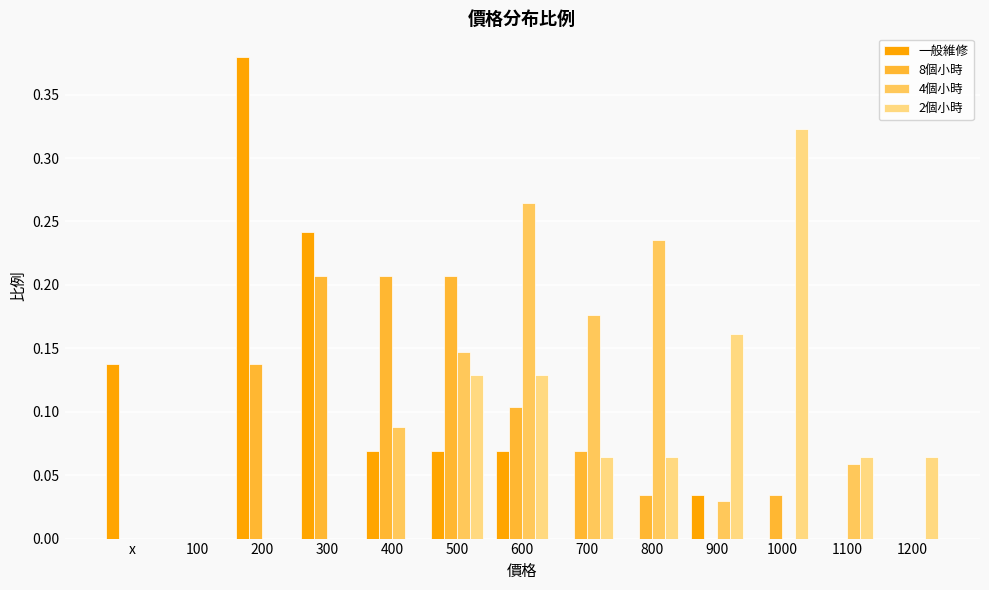

The value of 2個小時 at 500 is 0.1. True or false?

True